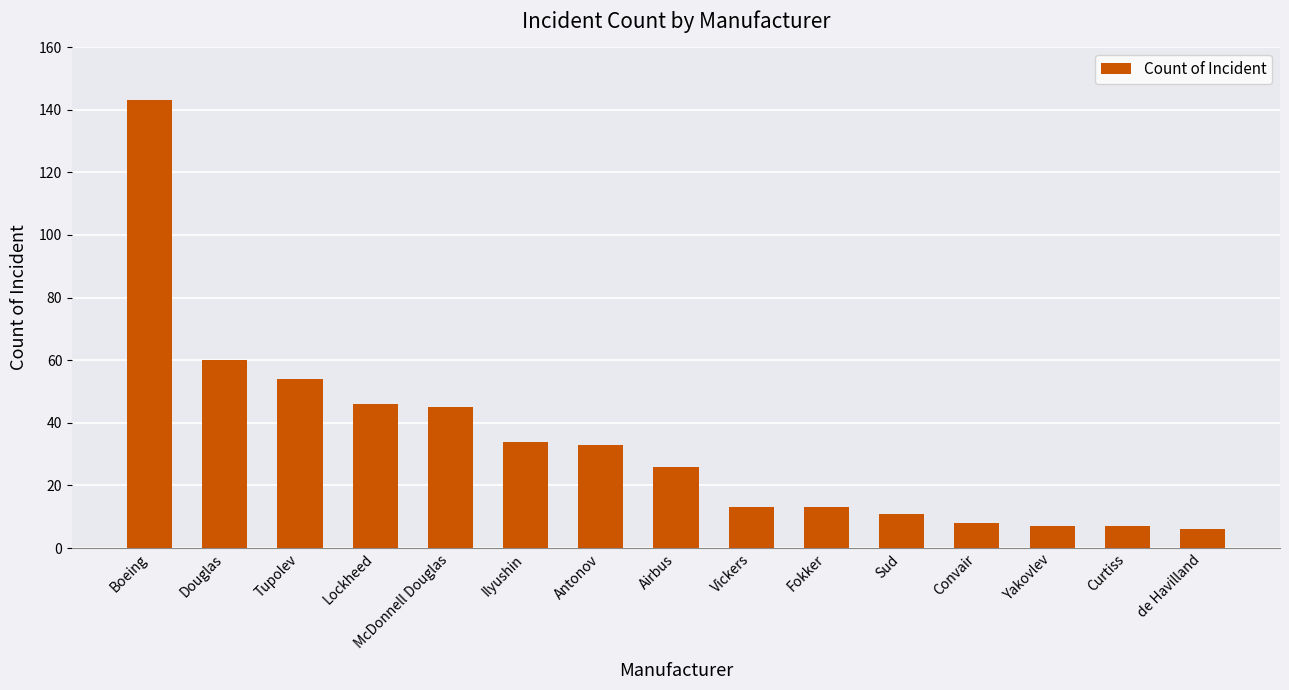

What is the change in value from Fokker to Yakovlev?

-6